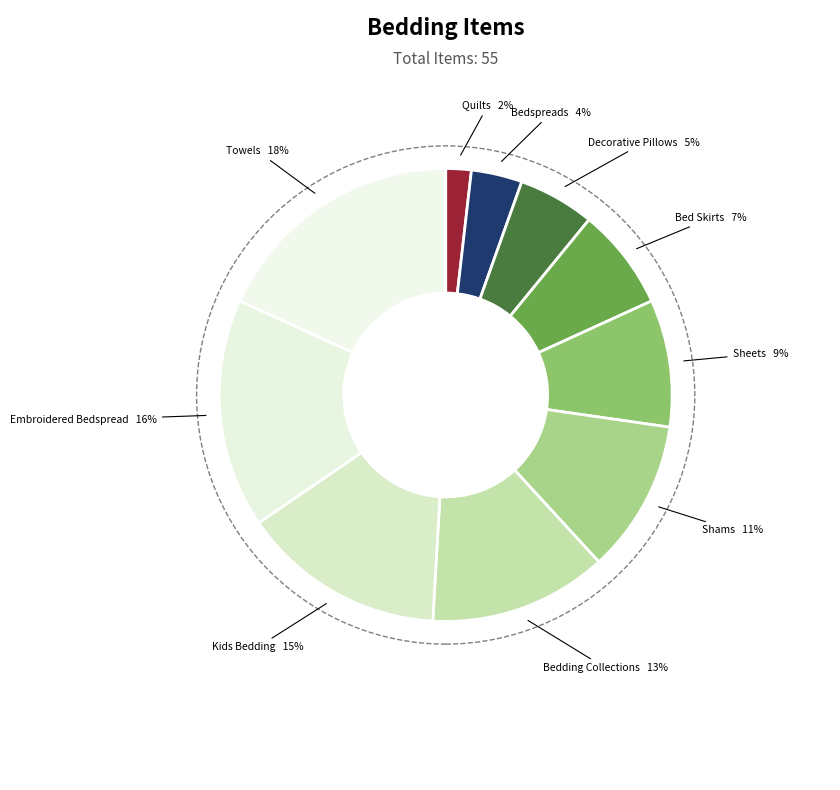

Combined, do Decorative Pillows and Kids Bedding account for over 50%?

No